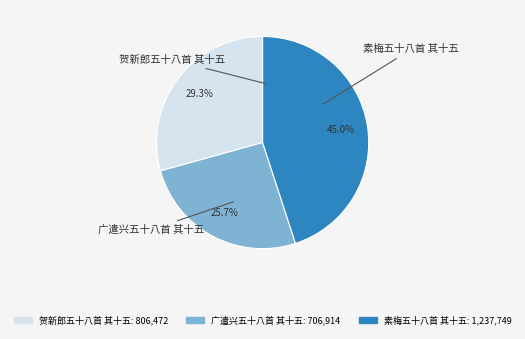

Rank the categories by value from lowest to highest.

广遣兴五十八首 其十五, 贺新郎五十八首 其十五, 素梅五十八首 其十五